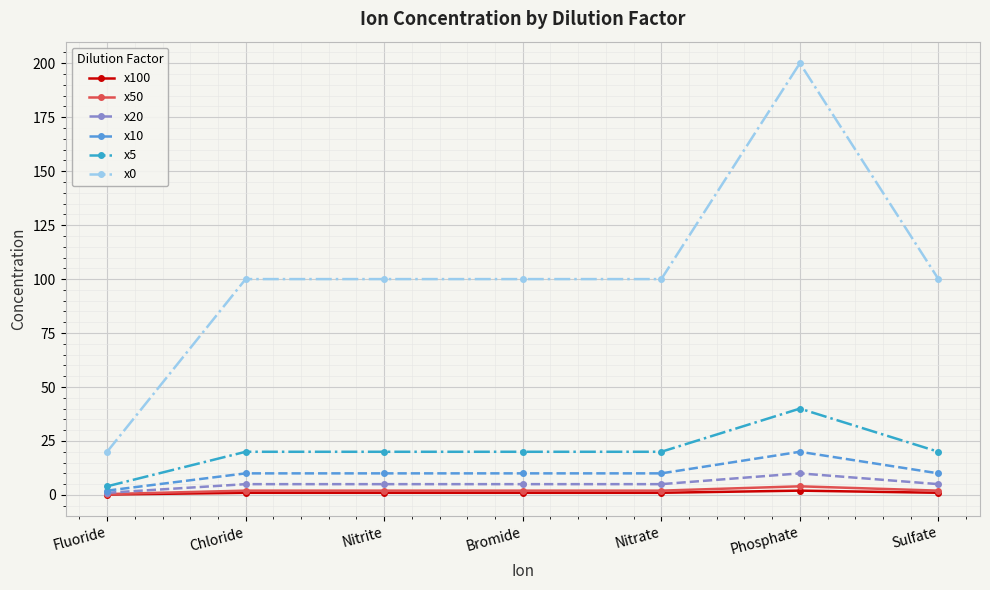

True or false: x0 has a value of 31.0 at Fluoride.

False